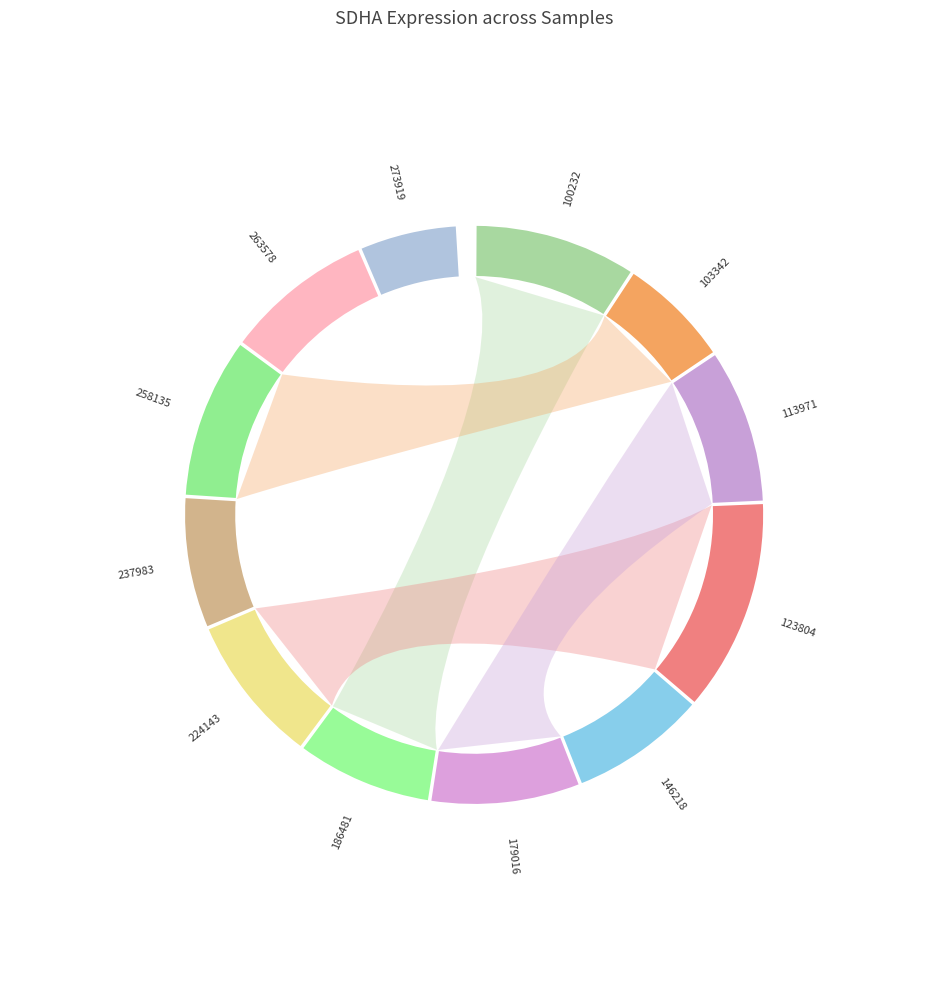

Is it true that 100232 is 1% of the pie?

False